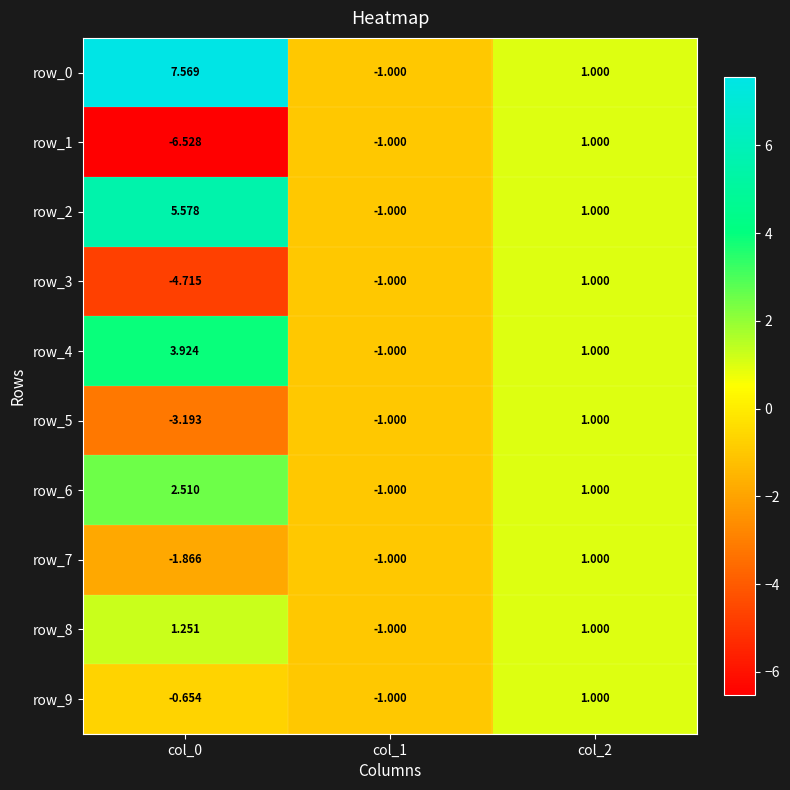

How many data points does each series have?

3